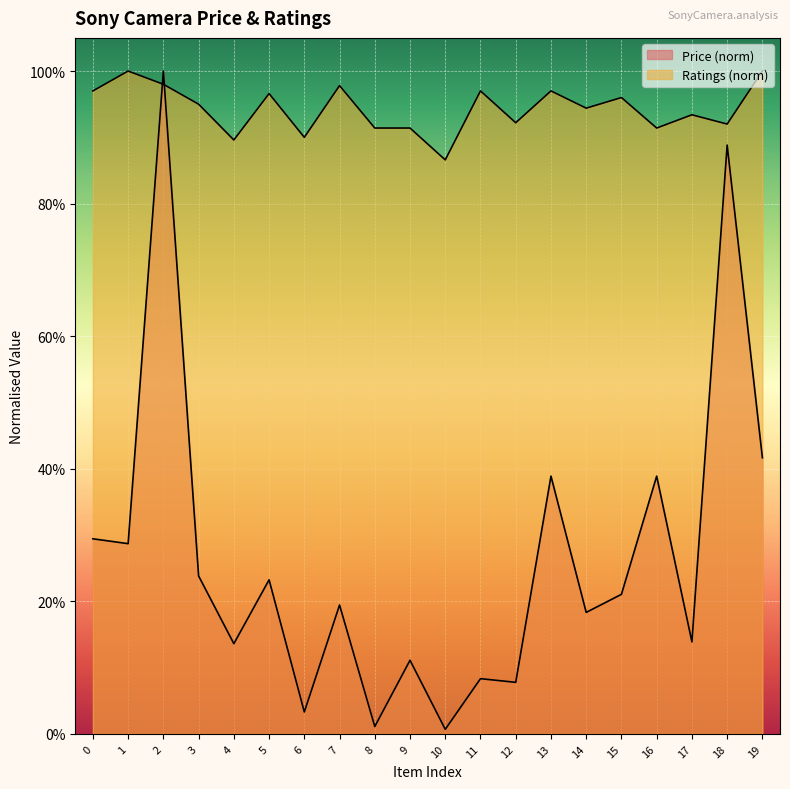

Which series has the widest spread of values?

Price